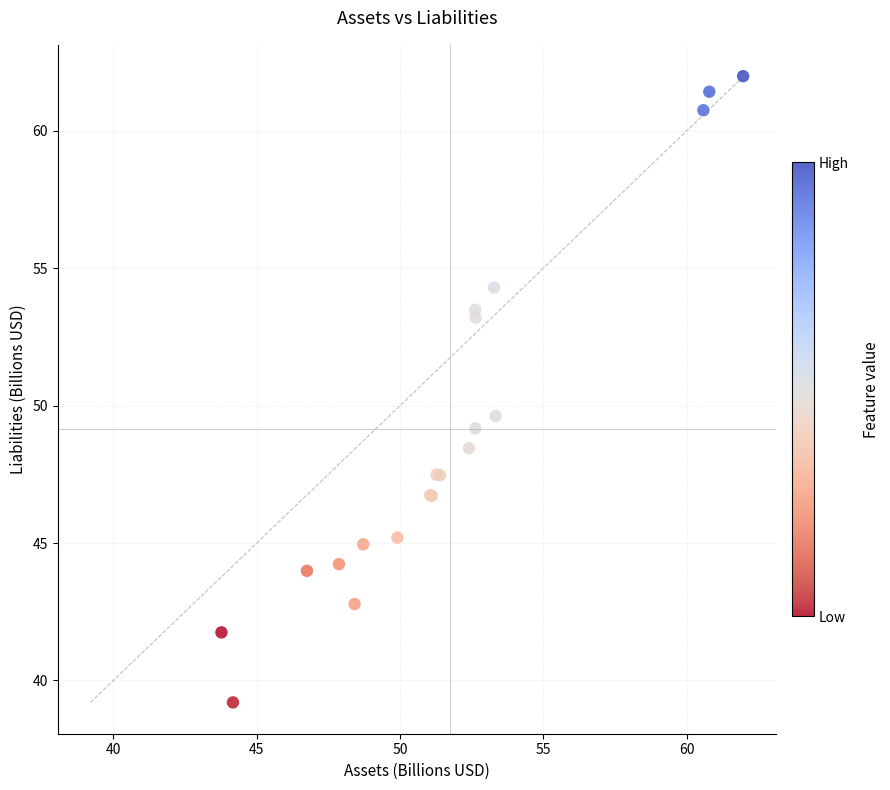

What Y value in the scatter plot is closest to 50?

49.6